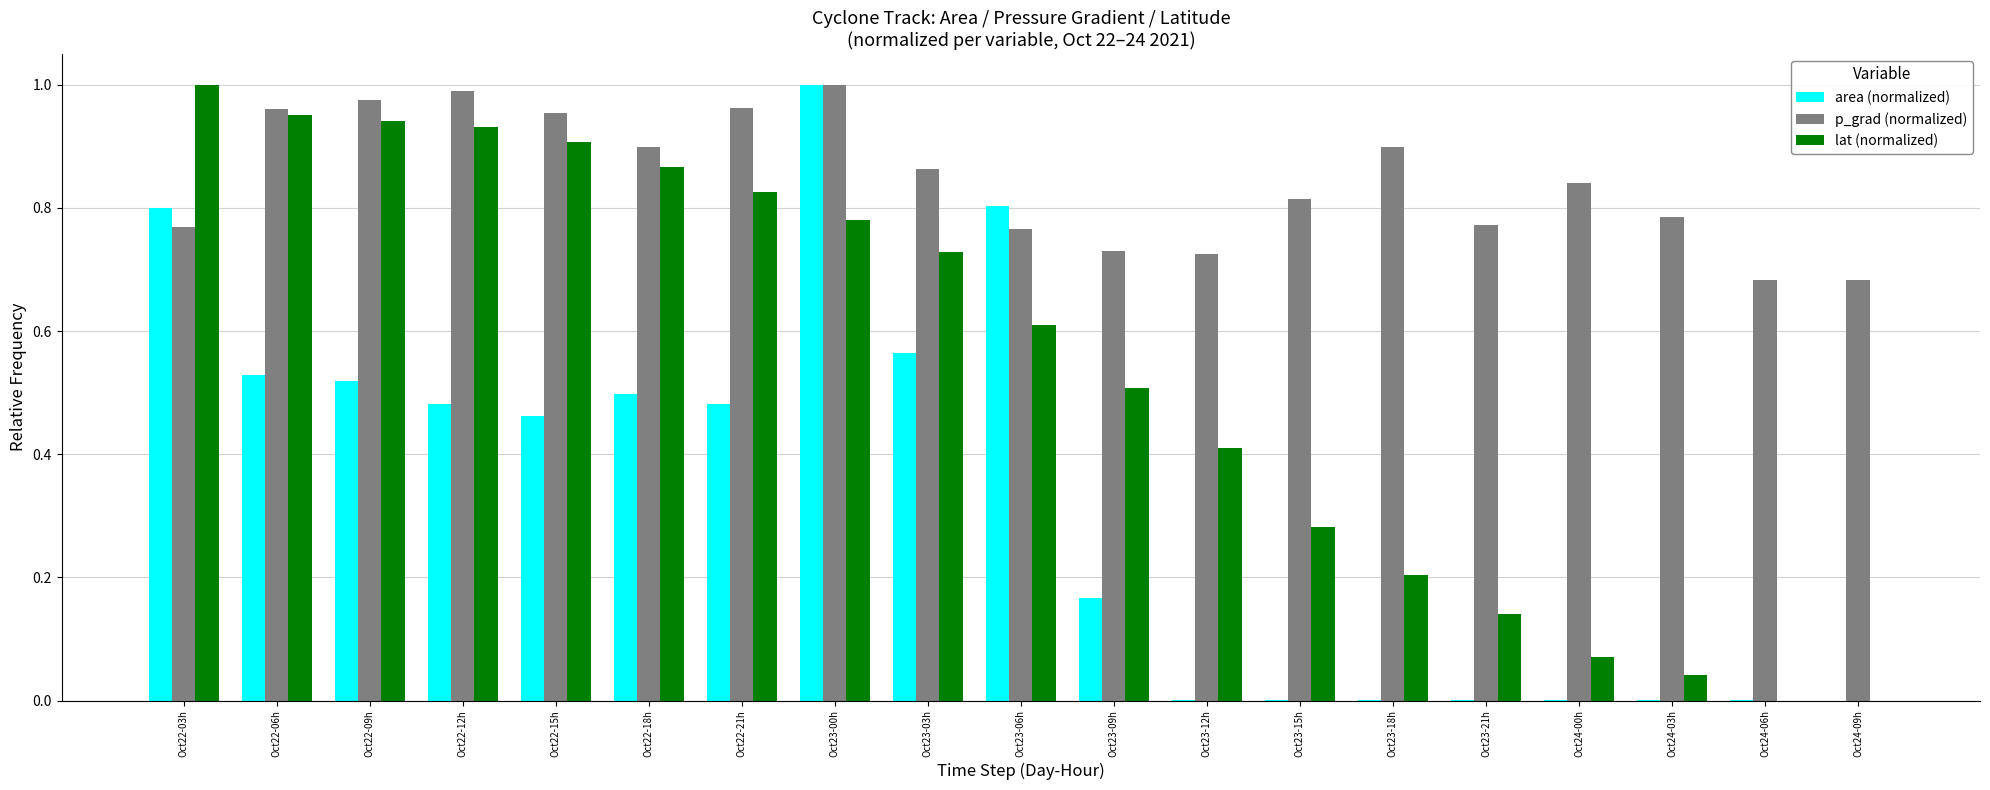

Which series has the largest total across all categories?

p_grad (normalized)